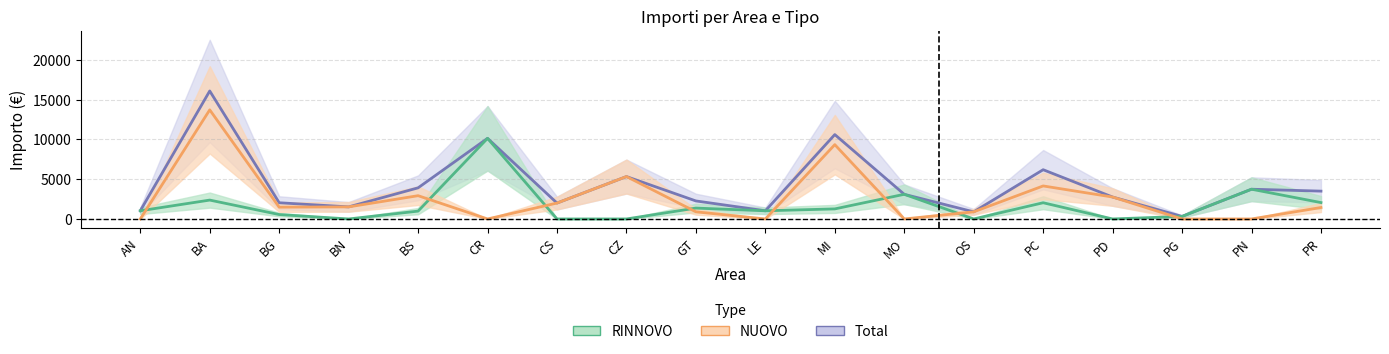

What is the difference between the maximum and minimum values in the Total series?

15768.3